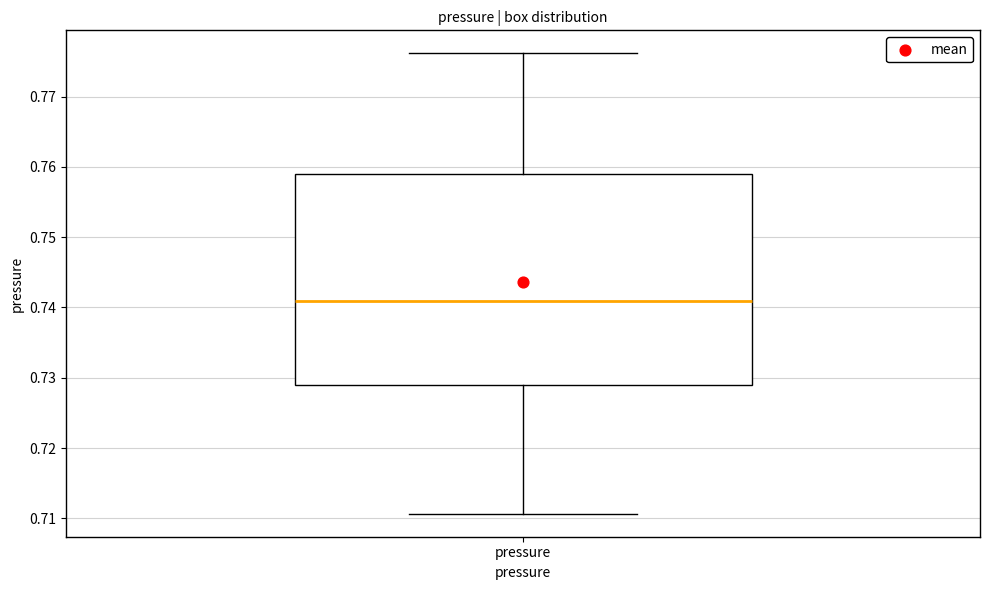

Transcribe this box plot: give where the median line is, the range the box spans, and where the two whiskers end, as read against the y-axis. The values are not printed on the chart, so give them approximately, as read against the axis.

median 0.741, box 0.729 to 0.759, whiskers 0.711 to 0.776